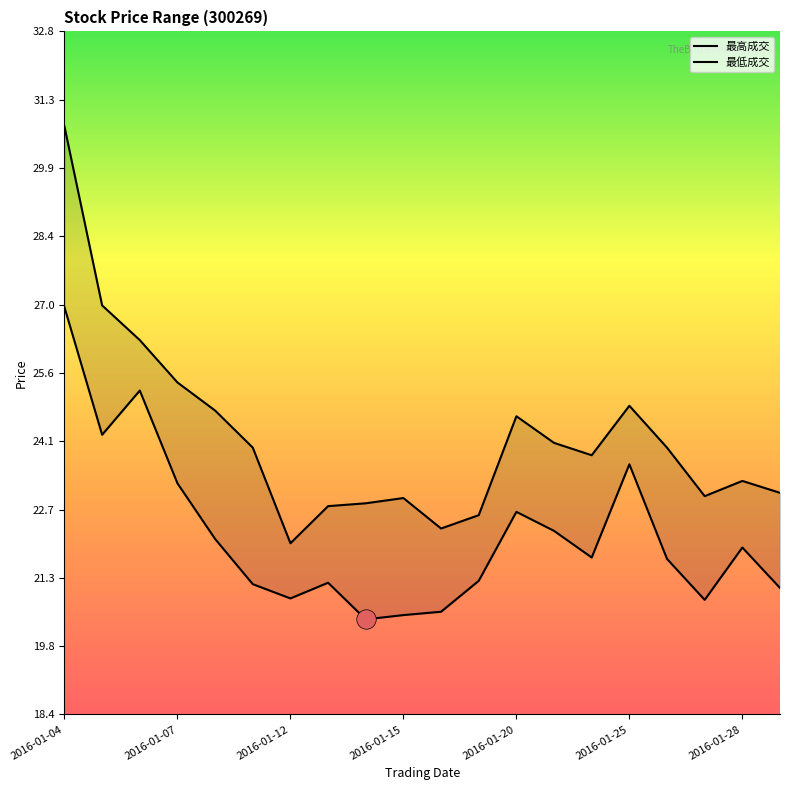

Is it true that 最高成交 equals 24.9 at 2016-01-25?

True